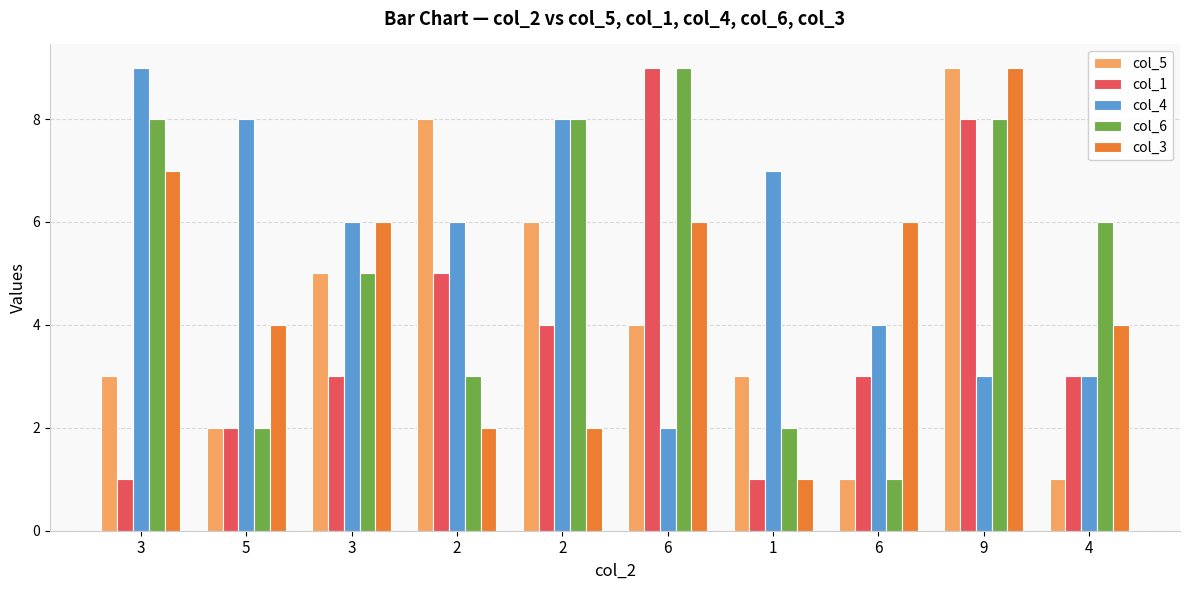

How many groups of bars are there?

10